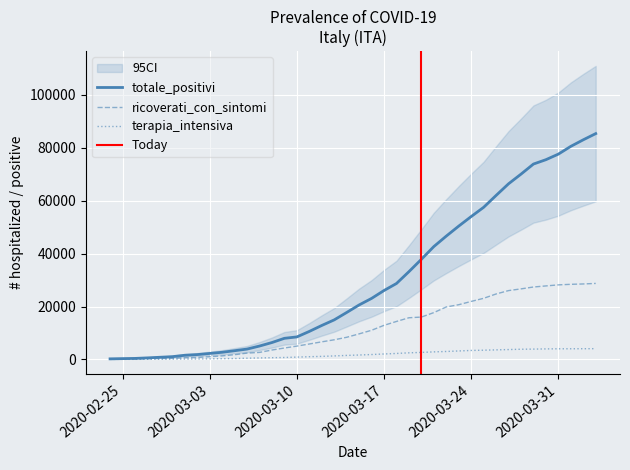

How many categories are shown in the chart?

40